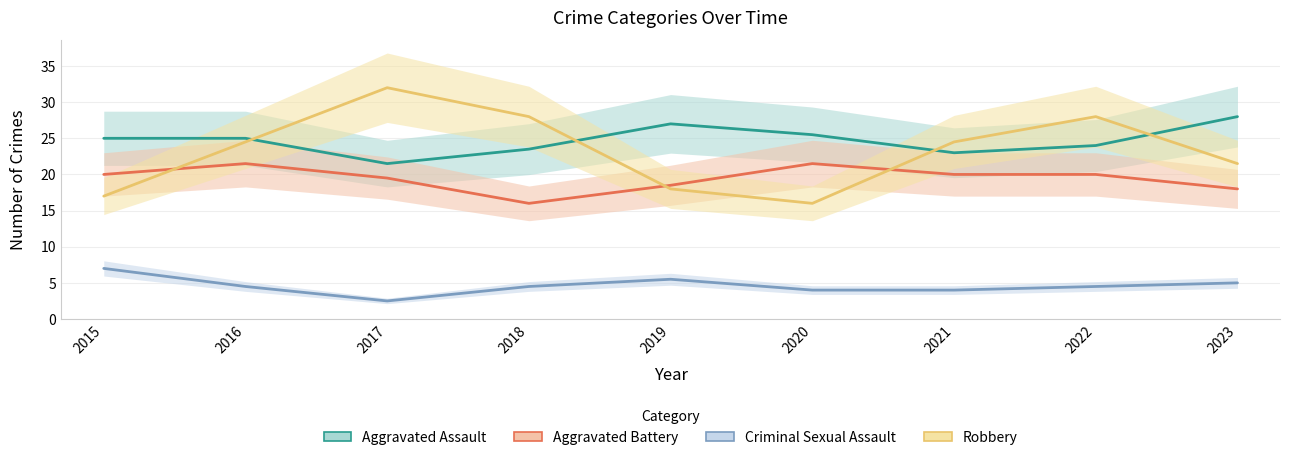

Where is Aggravated Battery nearest to the value 18?

2023